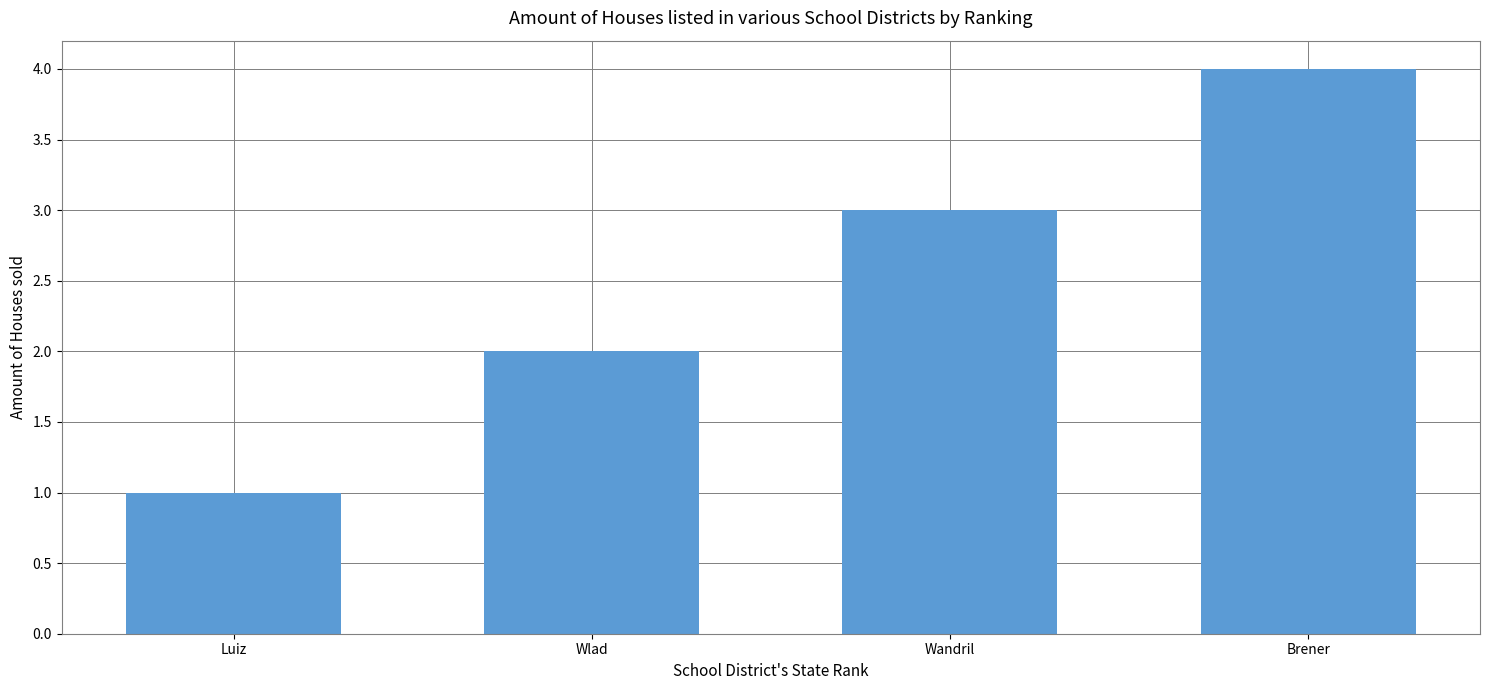

How many values are below 3?

2